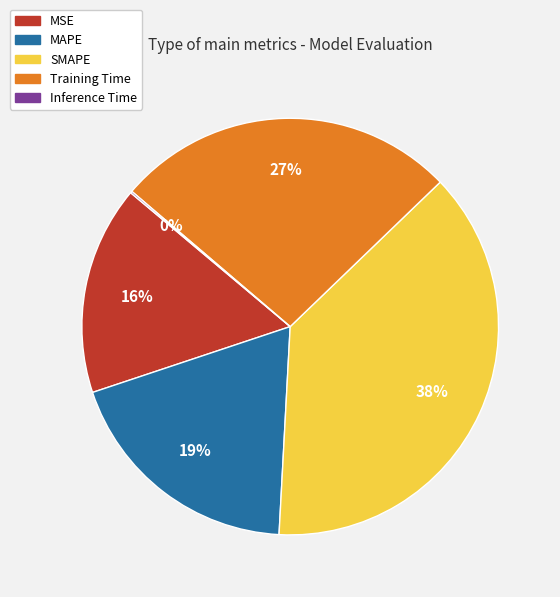

To the nearest percent, what is the difference between the SMAPE and MAPE slice percentages?

19%